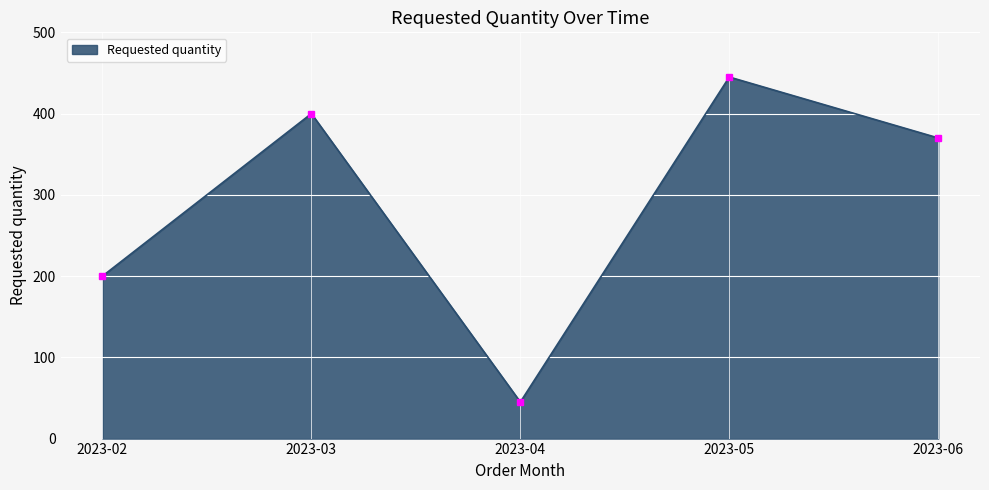

Rank the categories by value from lowest to highest.

2023-04, 2023-02, 2023-06, 2023-03, 2023-05